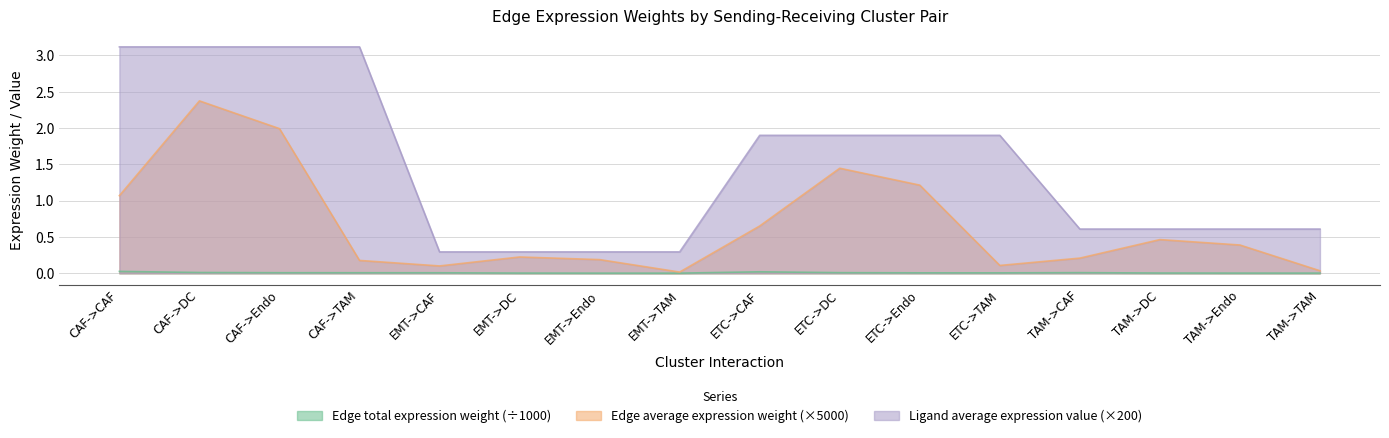

Where is the first local minimum for Edge average expression weight?

EMT->CAF